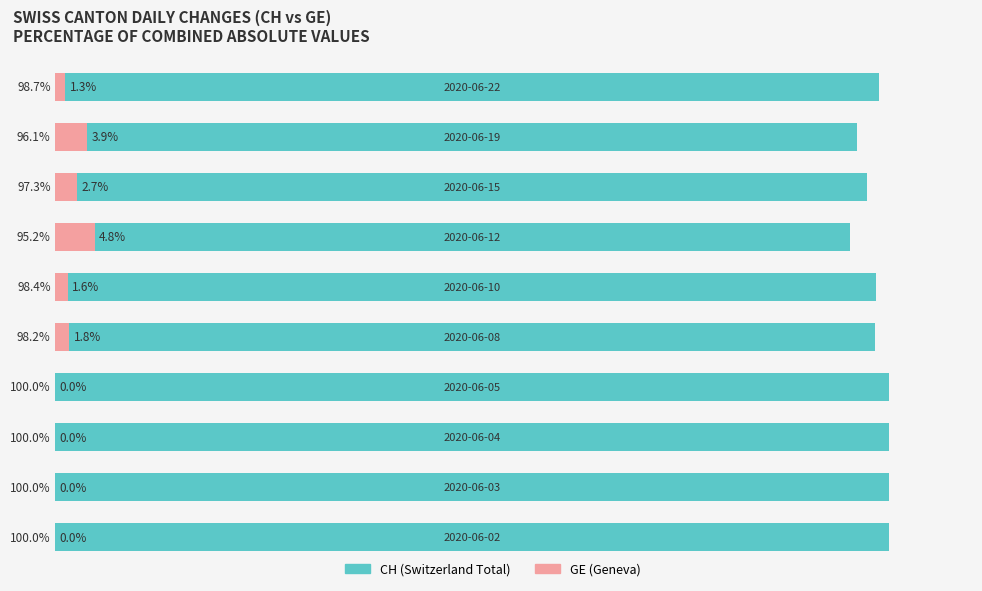

Are the bars horizontal?

Yes